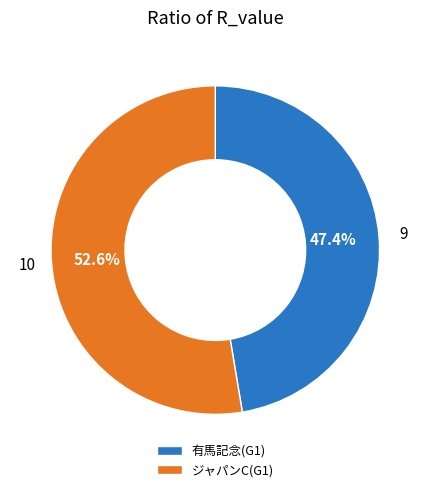

Rank the categories by value from lowest to highest.

有馬記念(G1), ジャパンC(G1)